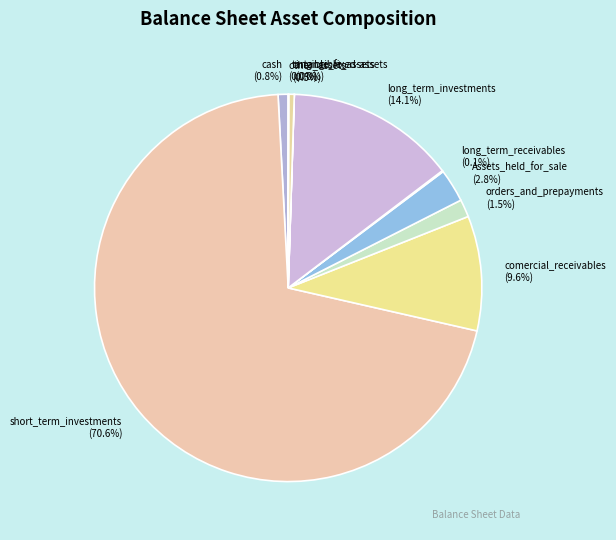

To the nearest percent, what is the average slice percentage?

10%